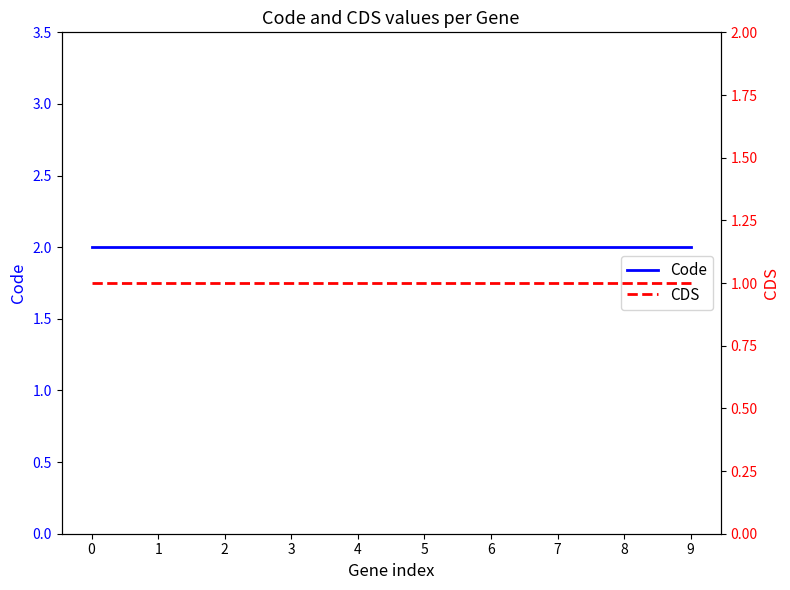

True or false: CDS and Code cross at least once.

False